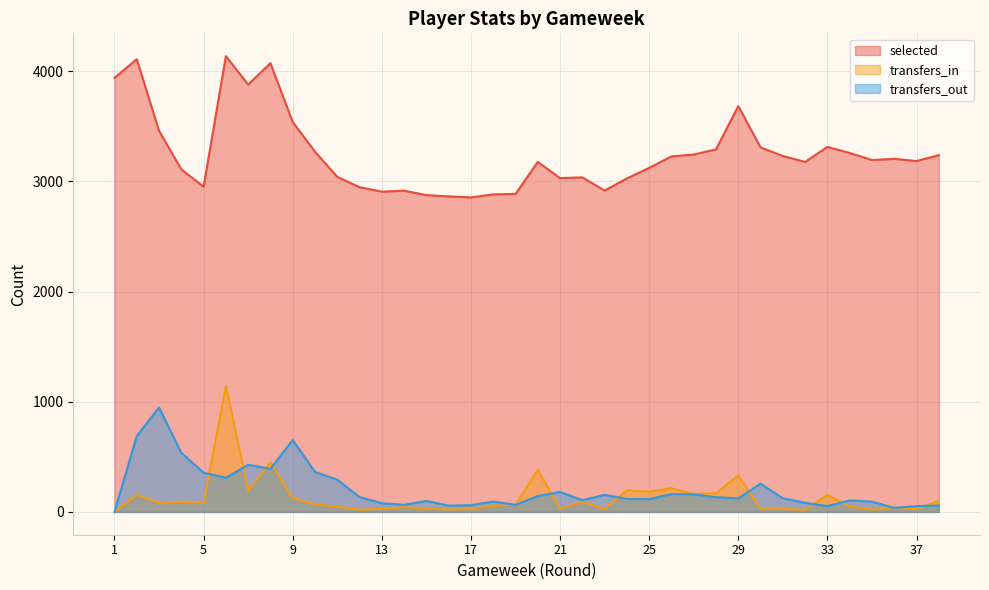

What is the difference between the selected values at 35 and 20?

17